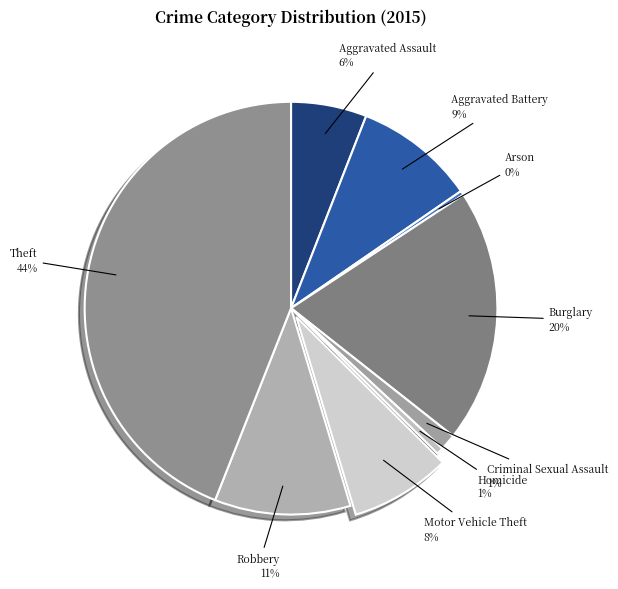

Is the sum of Criminal Sexual Assault and Homicide greater than half?

No